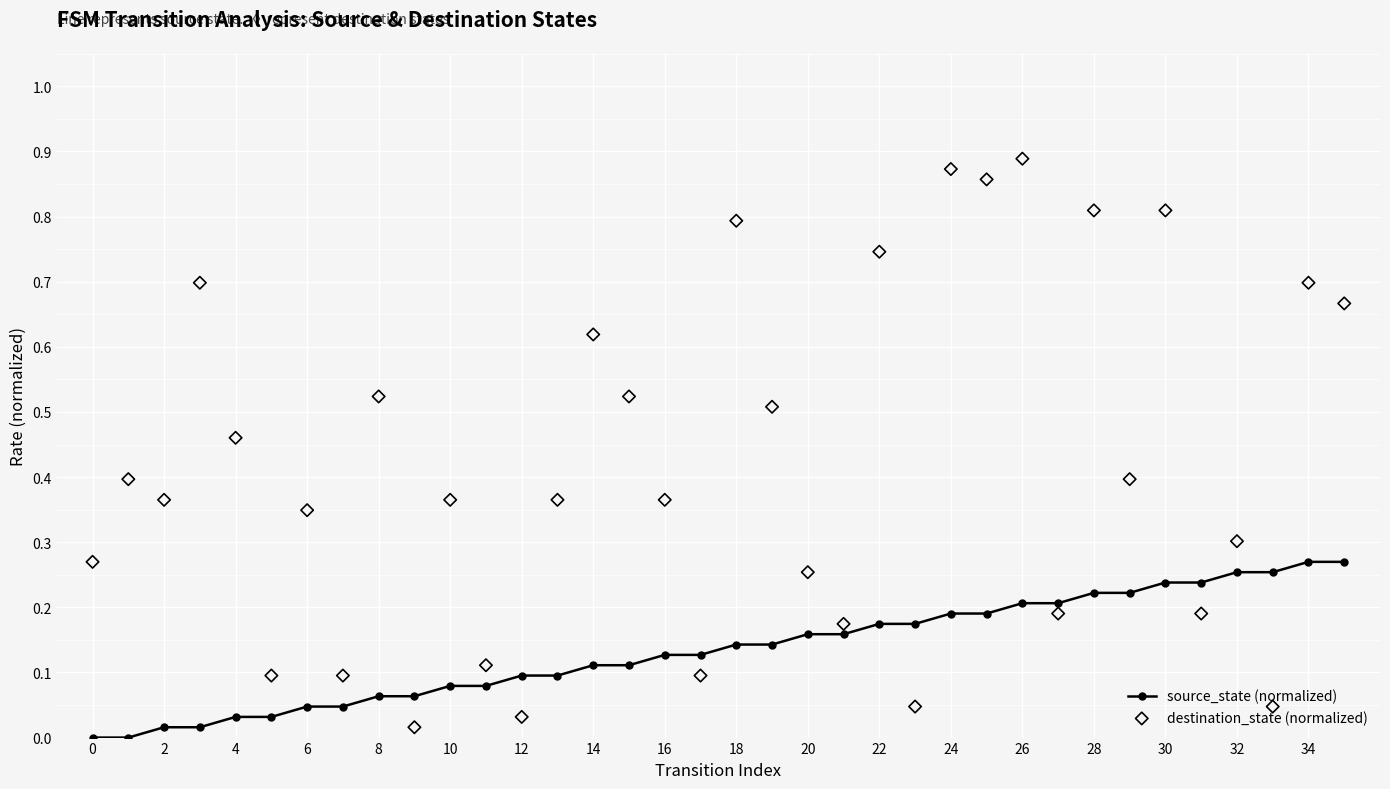

Which series has the largest total across all categories?

destination_state (normalized)